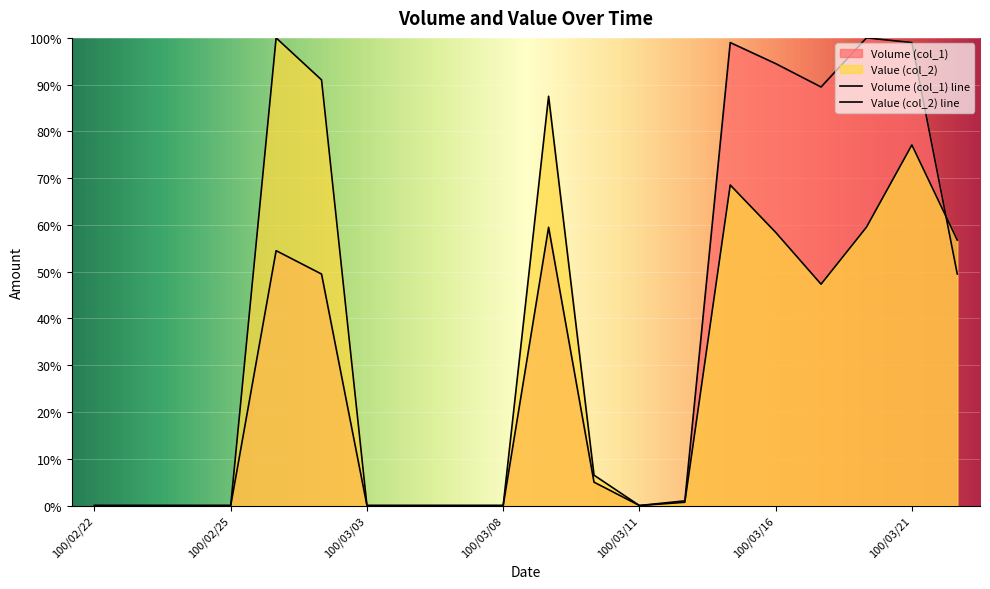

How many data points in Volume (col_1) are above 5?

9